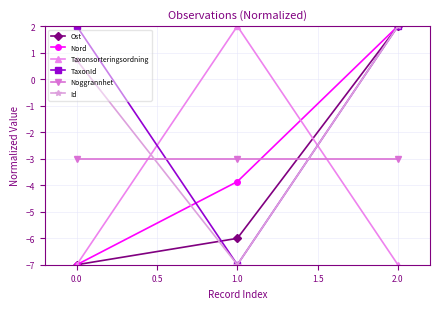

How many data points in Id are less than 0?

1